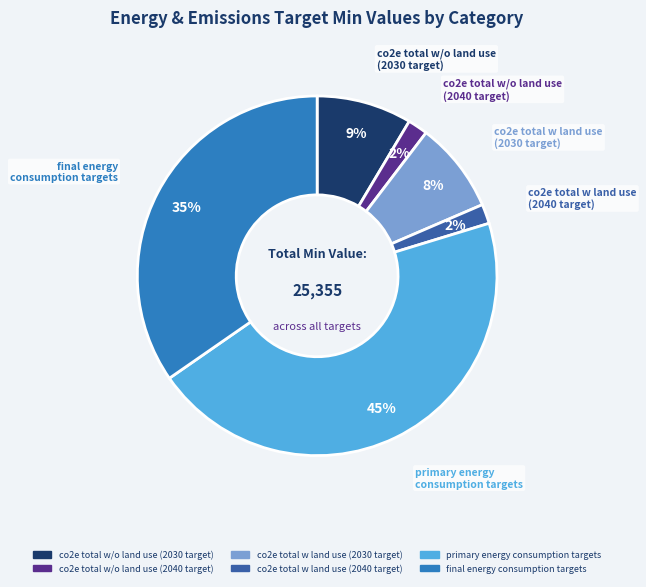

How many slices are in this pie chart?

6